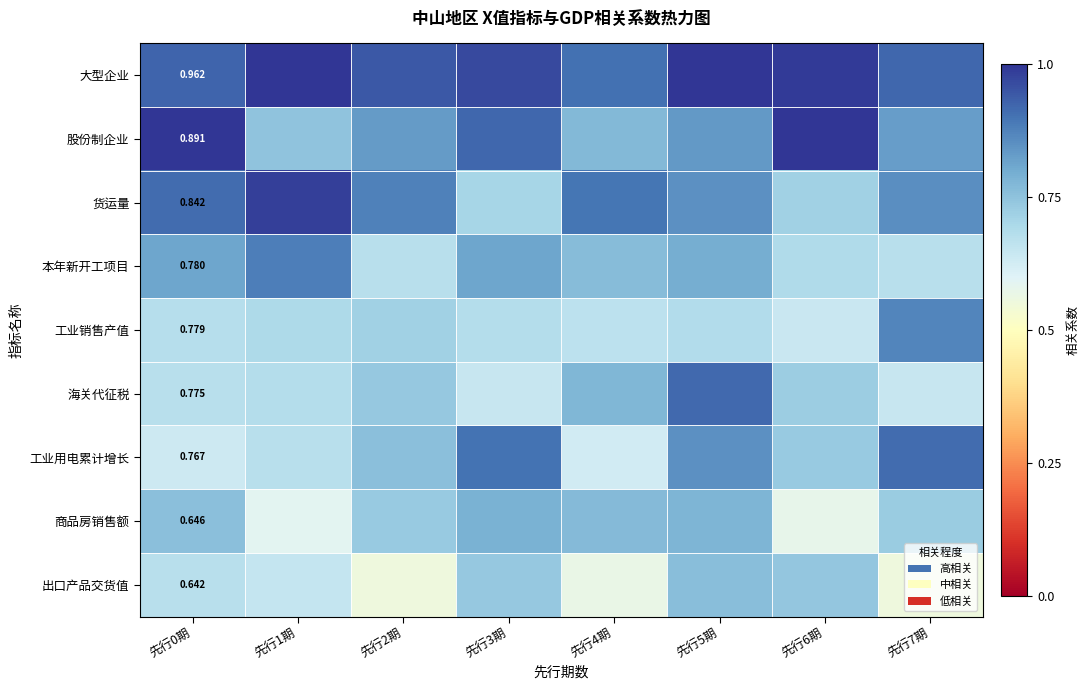

At how many categories does at least one series exceed 0?

8